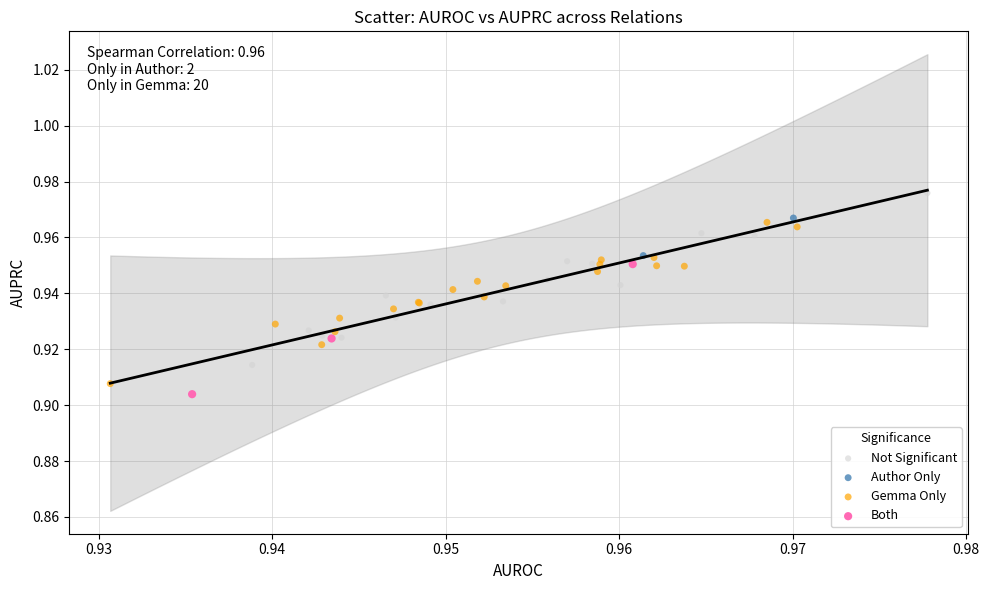

What are all the series names shown in the legend?

Not Significant, Author Only, Gemma Only, Both